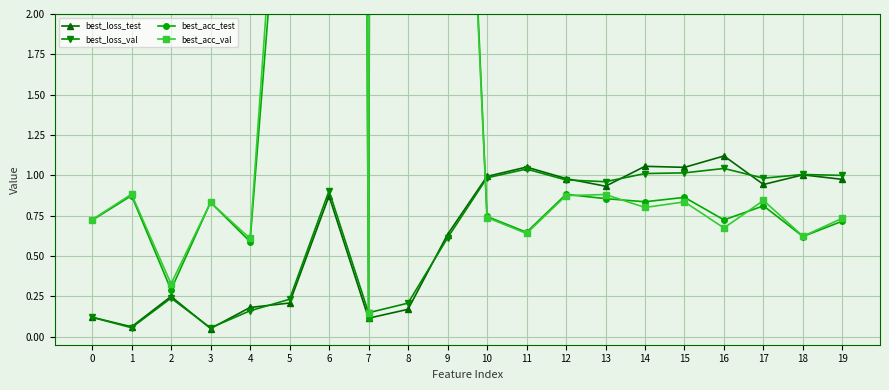

In best_acc_test, how many points are higher than both neighbors (excluding endpoints)?

7